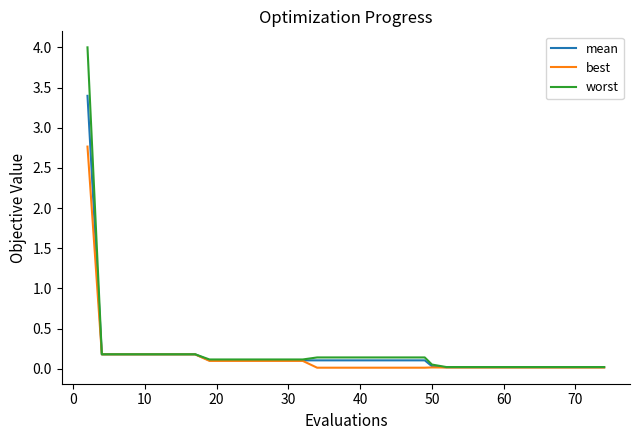

Which series has the largest range (max minus min)?

worst